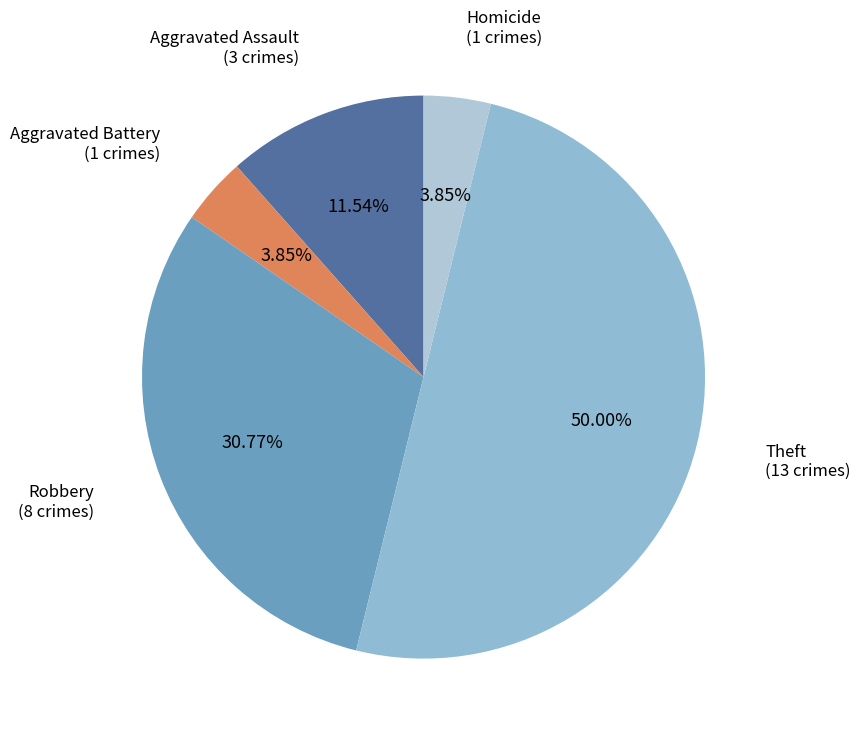

Does Aggravated Assault account for over 50% of the chart?

No